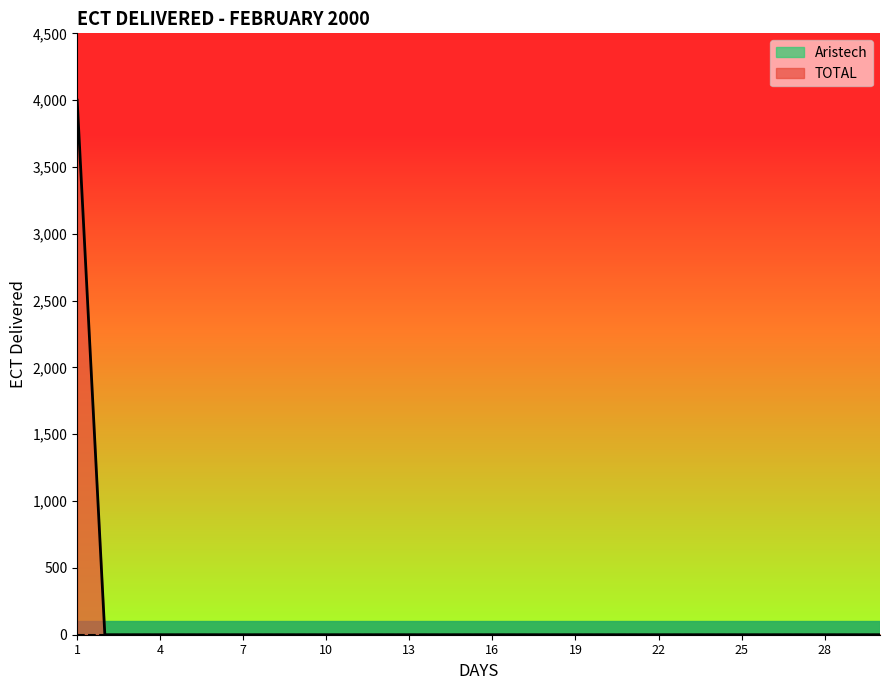

Does the chart display data point markers on the line(s)?

No